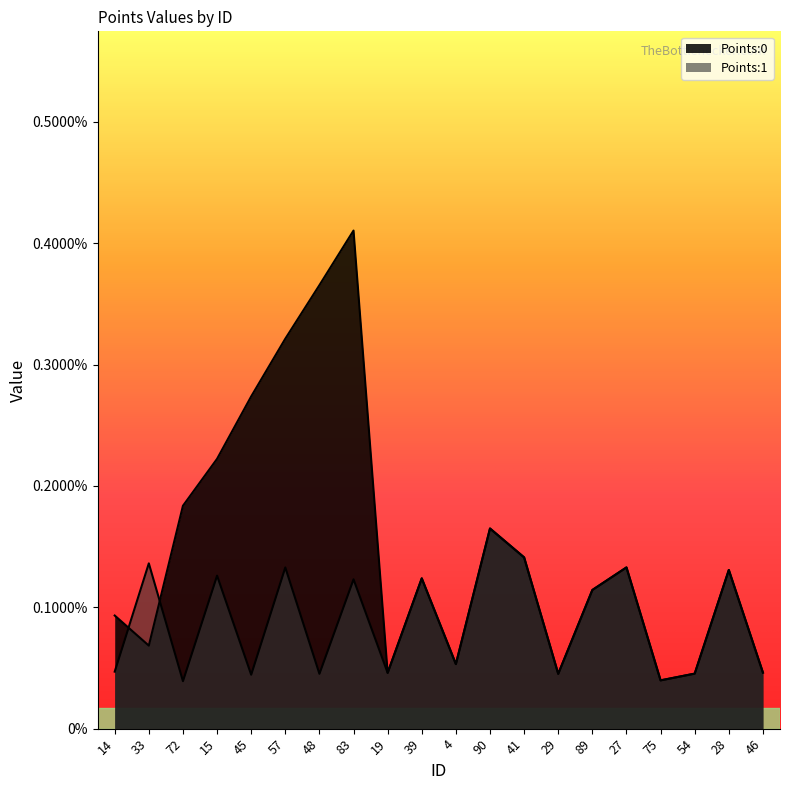

After their last crossing, which series has the higher values: Points:1 or Points:0?

Points:0